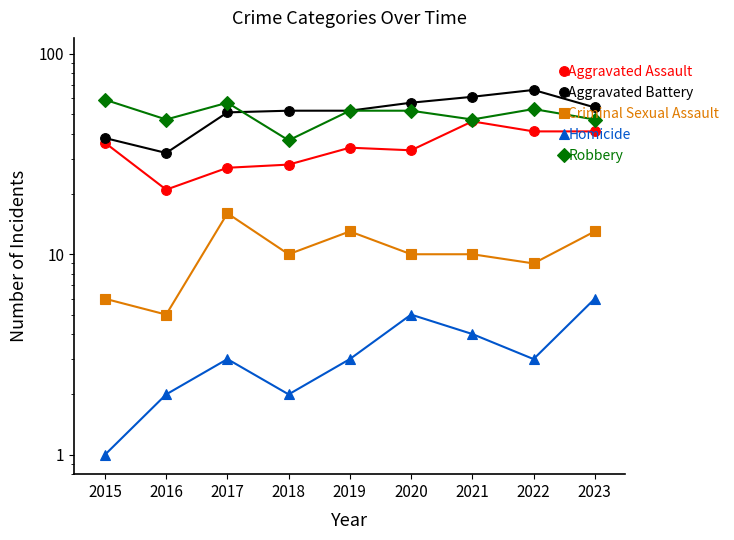

At which category does Criminal Sexual Assault reach its first local peak?

2017